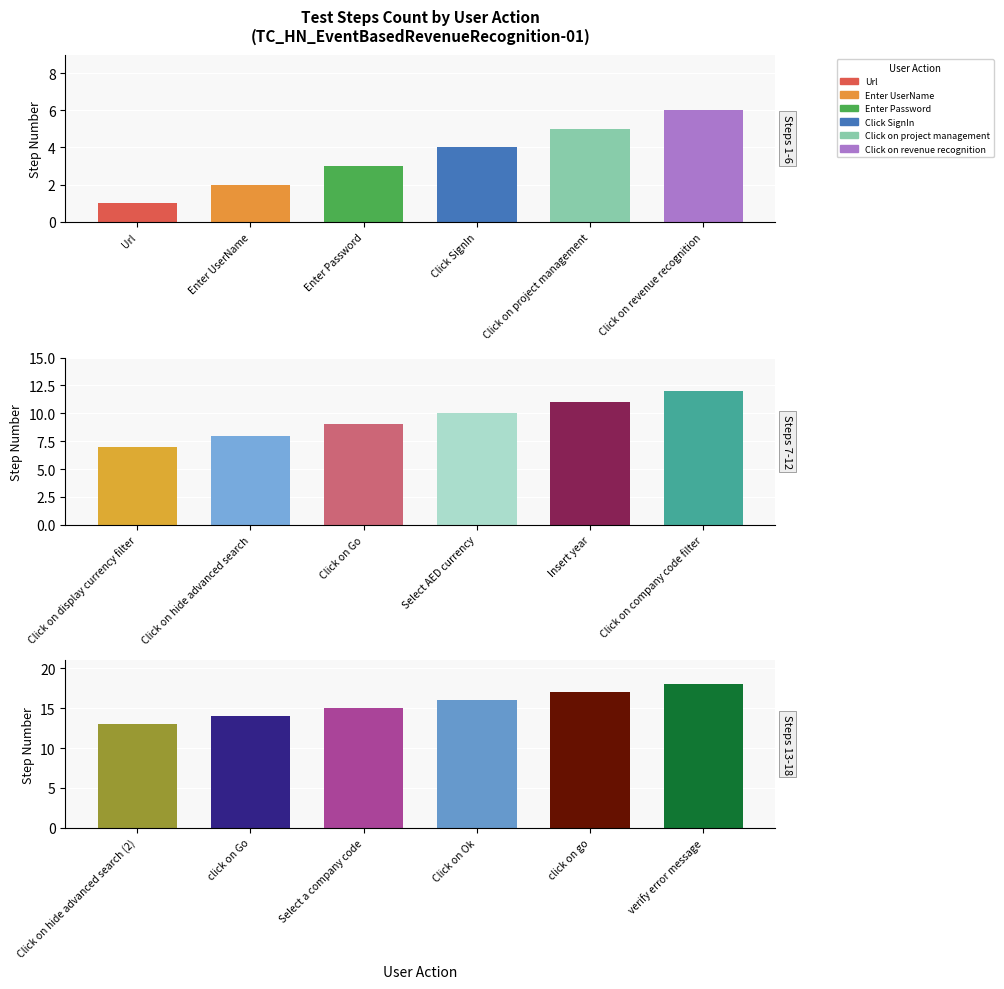

Does the chart contain stacked bars?

No